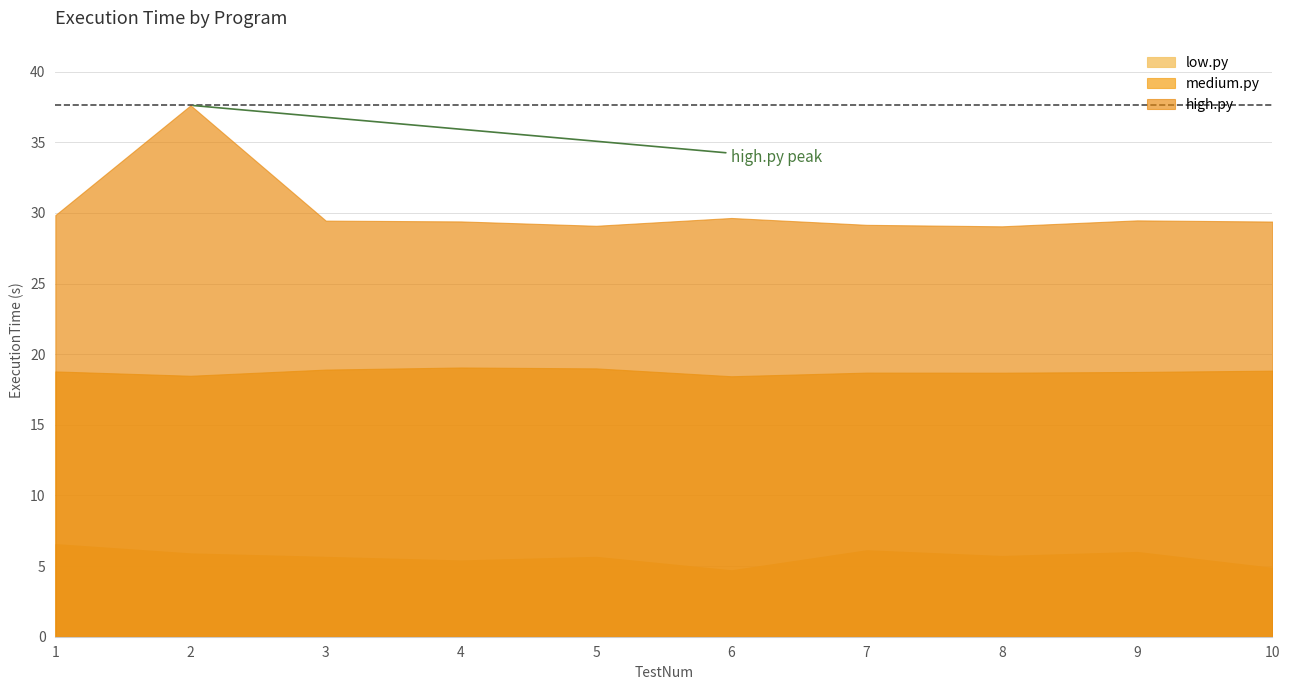

What is the difference between the highest and lowest values at 8?

23.3